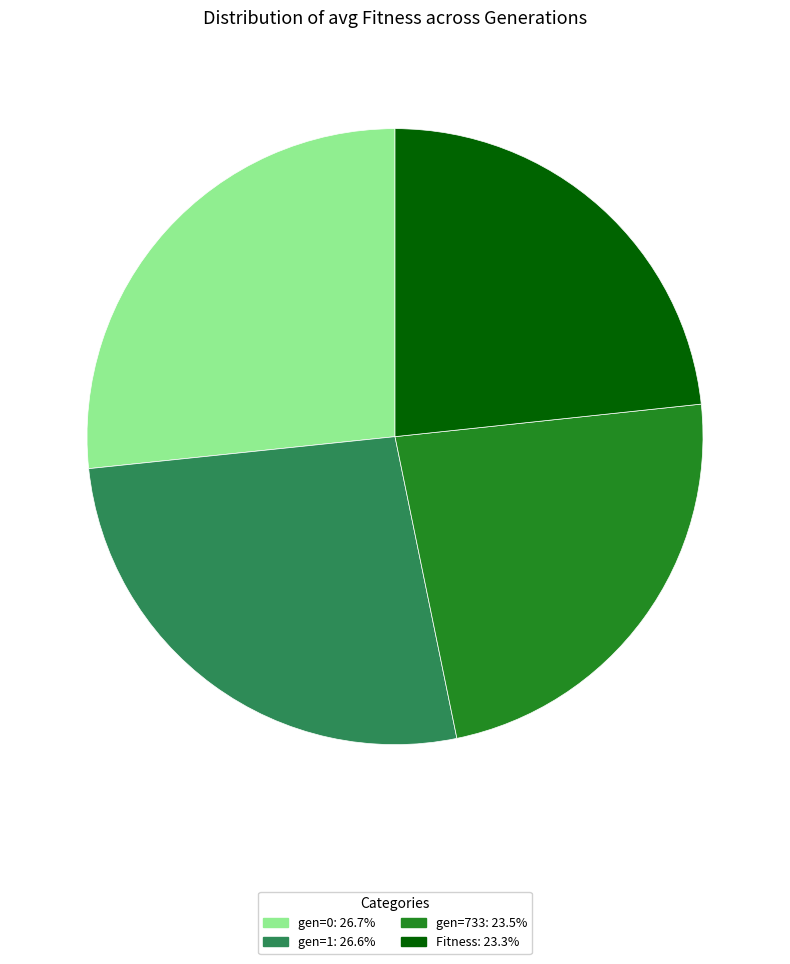

Is it true that gen=0 is 41% of the pie?

False